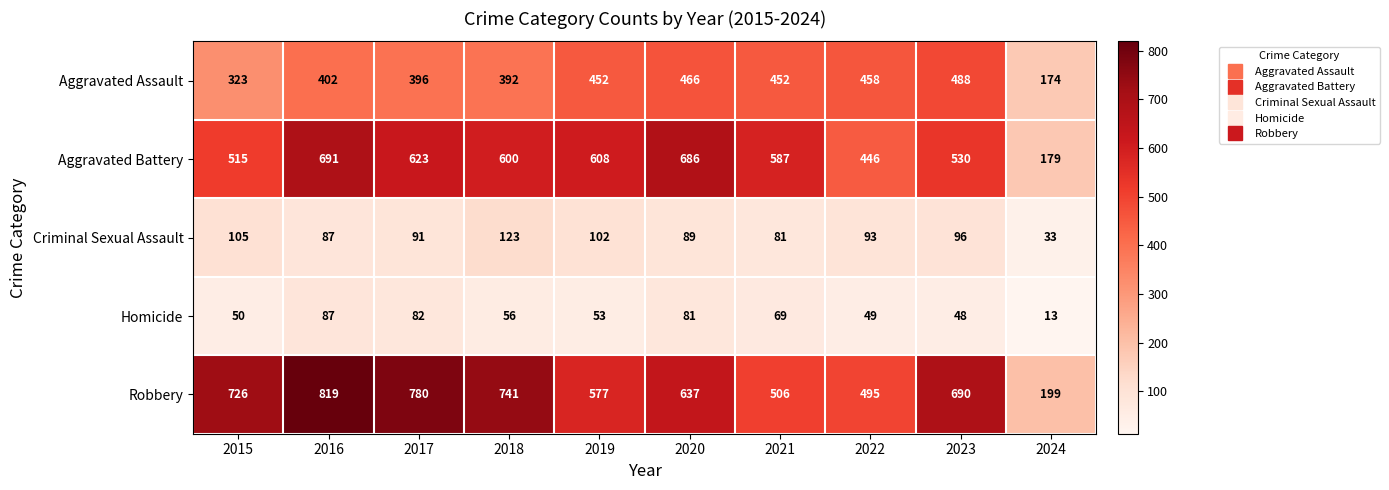

What is the sum of the Homicide values at 2016 and 2023?

135